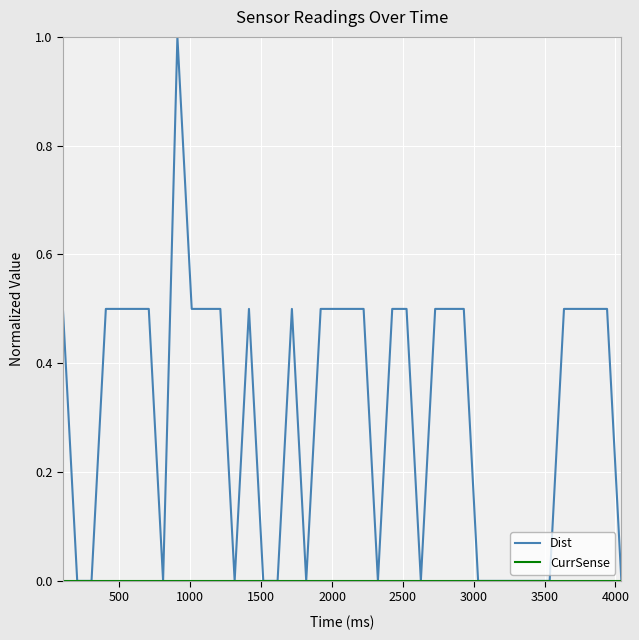

Which series has the largest range (max minus min)?

Dist